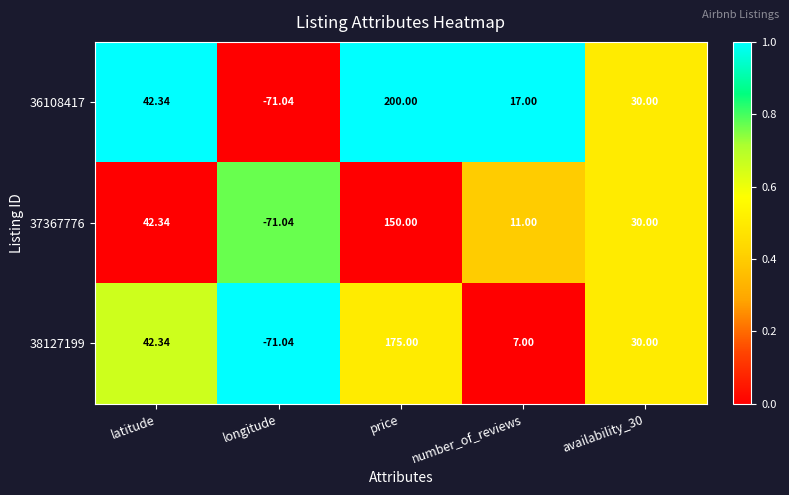

At which category is the sum across all series the highest?

price